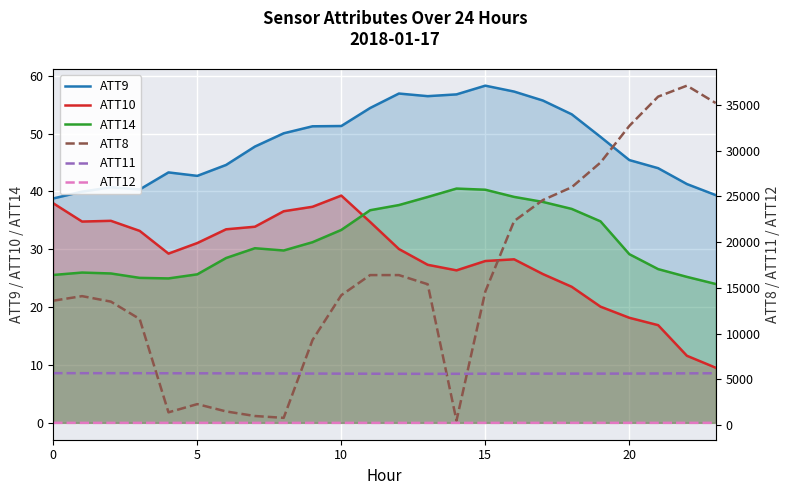

Reading left to right, list all the values displayed in this chart.

ATT9: 38.8	40.0	40.7	40.3	43.3	42.7	44.6	47.7	50.0	51.2	51.3	54.4	56.9	56.5	56.8	58.3	57.2	55.7	53.3	49.4	45.4	44.0	41.3	39.4
ATT10: 37.9	34.8	34.9	33.2	29.2	31.1	33.4	33.9	36.6	37.3	39.3	34.7	30.0	27.3	26.4	28.0	28.3	25.7	23.5	20.1	18.2	16.9	11.6	9.5
ATT14: 25.6	26.0	25.8	25.1	25.0	25.7	28.5	30.2	29.8	31.2	33.3	36.7	37.6	39.0	40.5	40.3	39.0	38.2	37.0	34.8	29.2	26.6	25.2	24.0
ATT8: 13600.0	14100.0	13500.0	11600.0	1400.0	2300.0	1500.0	1000.0	800.0	9300.0	14200.0	16400.0	16400.0	15400.0	500.0	14600.0	22300.0	24600.0	26000.0	28700.0	32700.0	35900.0	37100.0	35200.0
ATT11: 5681.6	5679.2	5679.7	5676.0	5670.7	5666.4	5663.1	5655.5	5648.1	5638.3	5629.5	5620.9	5613.2	5609.6	5613.1	5623.0	5628.2	5629.1	5633.2	5631.8	5637.2	5648.4	5661.2	5673.0
ATT12: 253.8	253.5	253.1	252.9	253.1	253.0	253.2	253.0	252.3	252.1	252.5	252.3	251.6	251.1	251.9	252.8	253.7	253.8	254.0	254.0	254.2	254.2	254.1	254.2